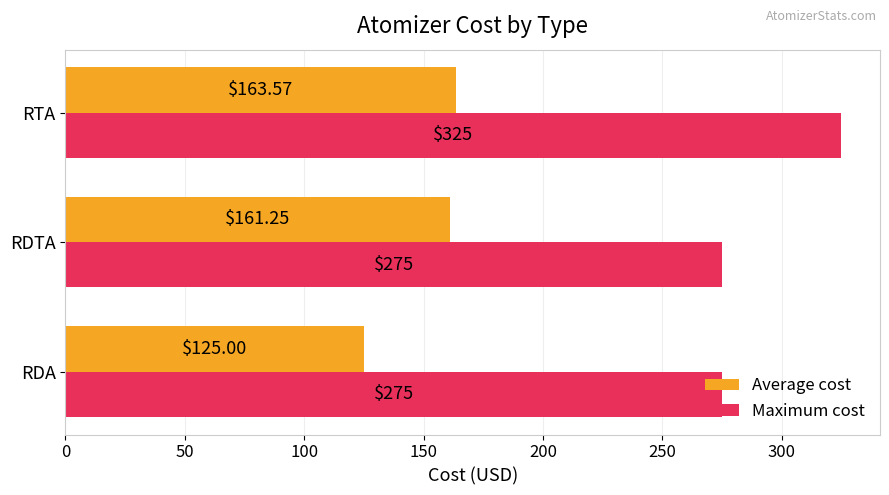

At which label is Average cost closest to 144?

RDTA